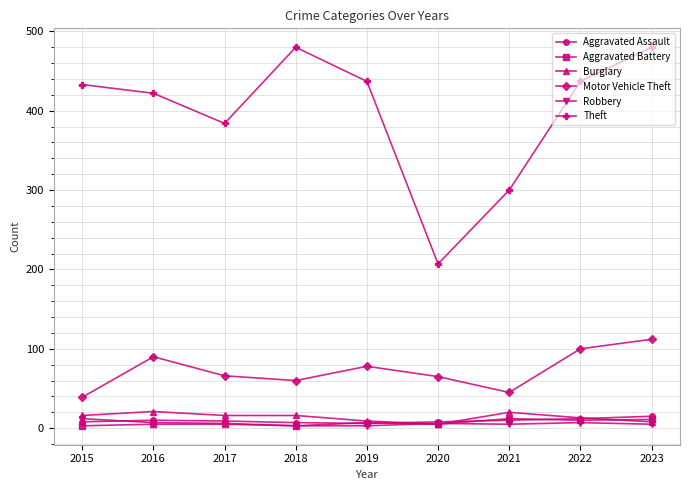

Which series has the largest total across all categories?

Theft